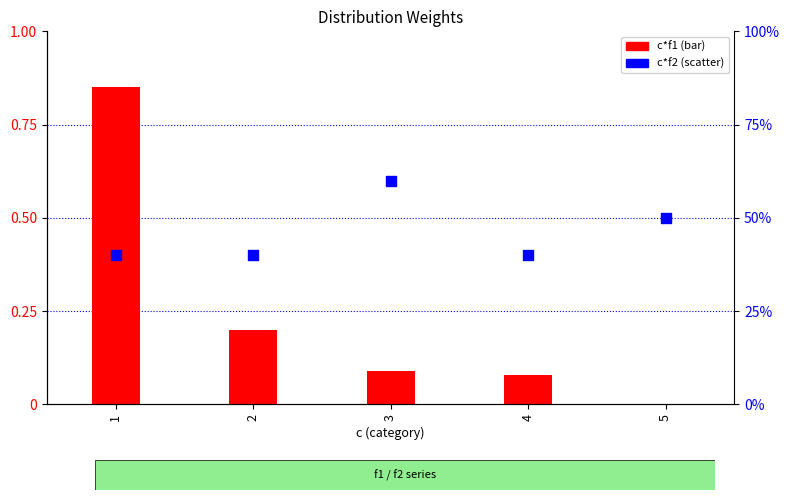

Which series has the largest total across all categories?

c*f2